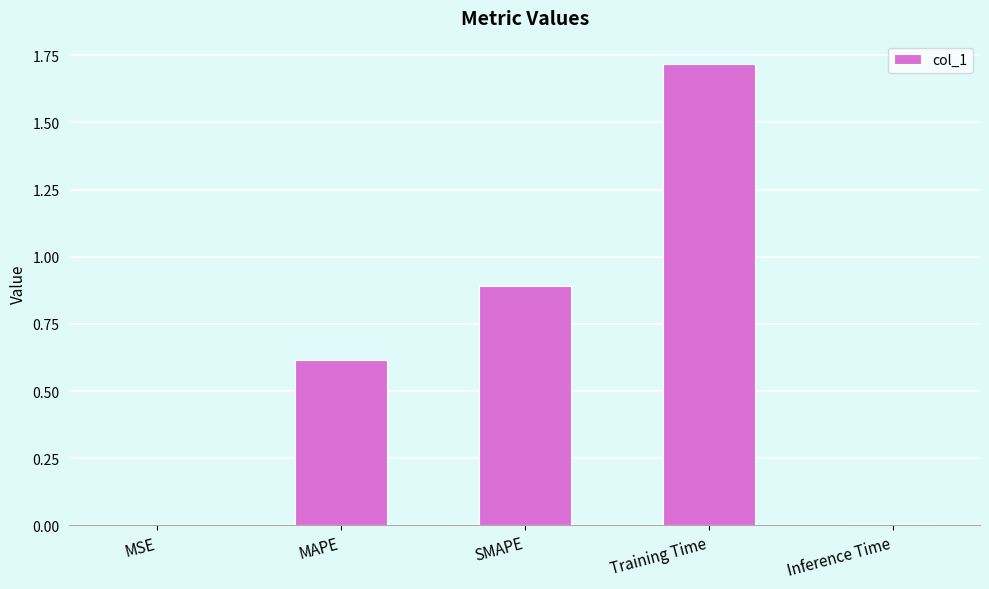

The chart shows a value of 0.9 at SMAPE. True or false?

True